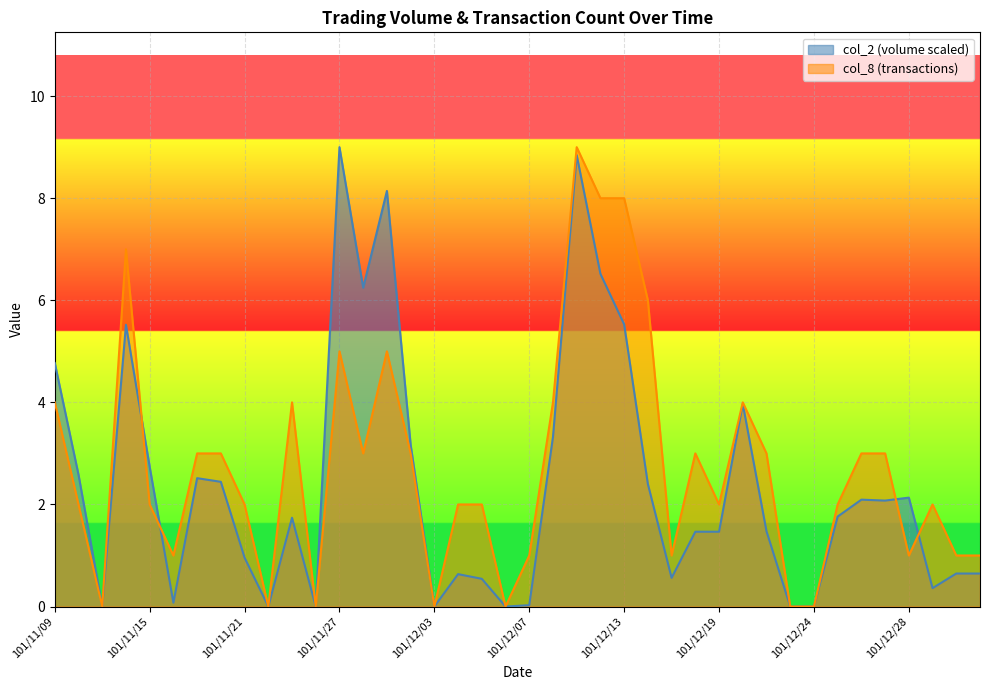

Reading left to right, list all the values displayed in this chart.

col_2: 101/11/09=4.8	101/11/12=2.6	101/11/13=0.0	101/11/14=5.5	101/11/15=2.7	101/11/16=0.1	101/11/19=2.5	101/11/20=2.4	101/11/21=1.0	101/11/22=0.0	101/11/23=1.7	101/11/26=0.0	101/11/27=9.0	101/11/28=6.2	101/11/29=8.1	101/11/30=3.2	101/12/03=0.0	101/12/04=0.6	101/12/05=0.5	101/12/06=0.0	101/12/07=0.0	101/12/10=3.3	101/12/11=8.8	101/12/12=6.5	101/12/13=5.5	101/12/14=2.4	101/12/17=0.6	101/12/18=1.5	101/12/19=1.5	101/12/20=4.0	101/12/21=1.5	101/12/22=0.0	101/12/24=0.0	101/12/25=1.8	101/12/26=2.1	101/12/27=2.1	101/12/28=2.1	102/01/02=0.4	102/01/03=0.6	102/01/04=0.6
col_8: 101/11/09=4.0	101/11/12=2.0	101/11/13=0.0	101/11/14=7.0	101/11/15=2.0	101/11/16=1.0	101/11/19=3.0	101/11/20=3.0	101/11/21=2.0	101/11/22=0.0	101/11/23=4.0	101/11/26=0.0	101/11/27=5.0	101/11/28=3.0	101/11/29=5.0	101/11/30=3.0	101/12/03=0.0	101/12/04=2.0	101/12/05=2.0	101/12/06=0.0	101/12/07=1.0	101/12/10=4.0	101/12/11=9.0	101/12/12=8.0	101/12/13=8.0	101/12/14=6.0	101/12/17=1.0	101/12/18=3.0	101/12/19=2.0	101/12/20=4.0	101/12/21=3.0	101/12/22=0.0	101/12/24=0.0	101/12/25=2.0	101/12/26=3.0	101/12/27=3.0	101/12/28=1.0	102/01/02=2.0	102/01/03=1.0	102/01/04=1.0